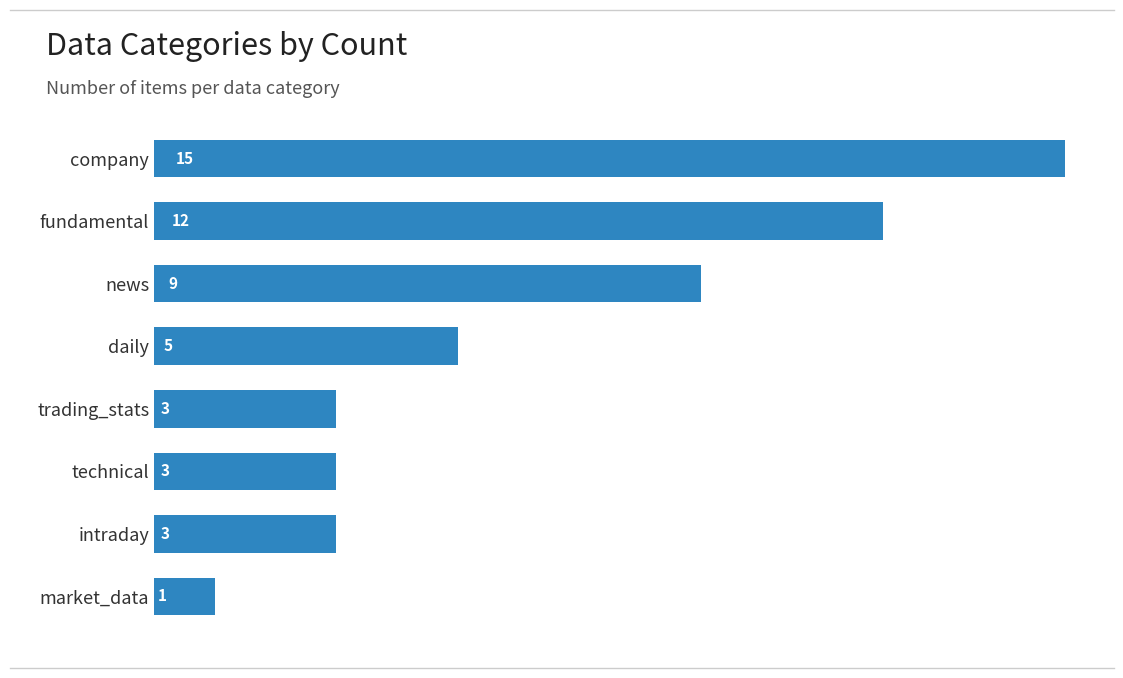

What is the average value?

6